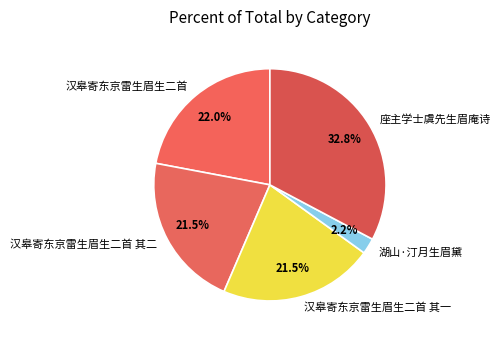

What is the ratio of the value at 湖山·汀月生眉黛 to the value at 汉皋寄东京雷生眉生二首 其二?

0.1